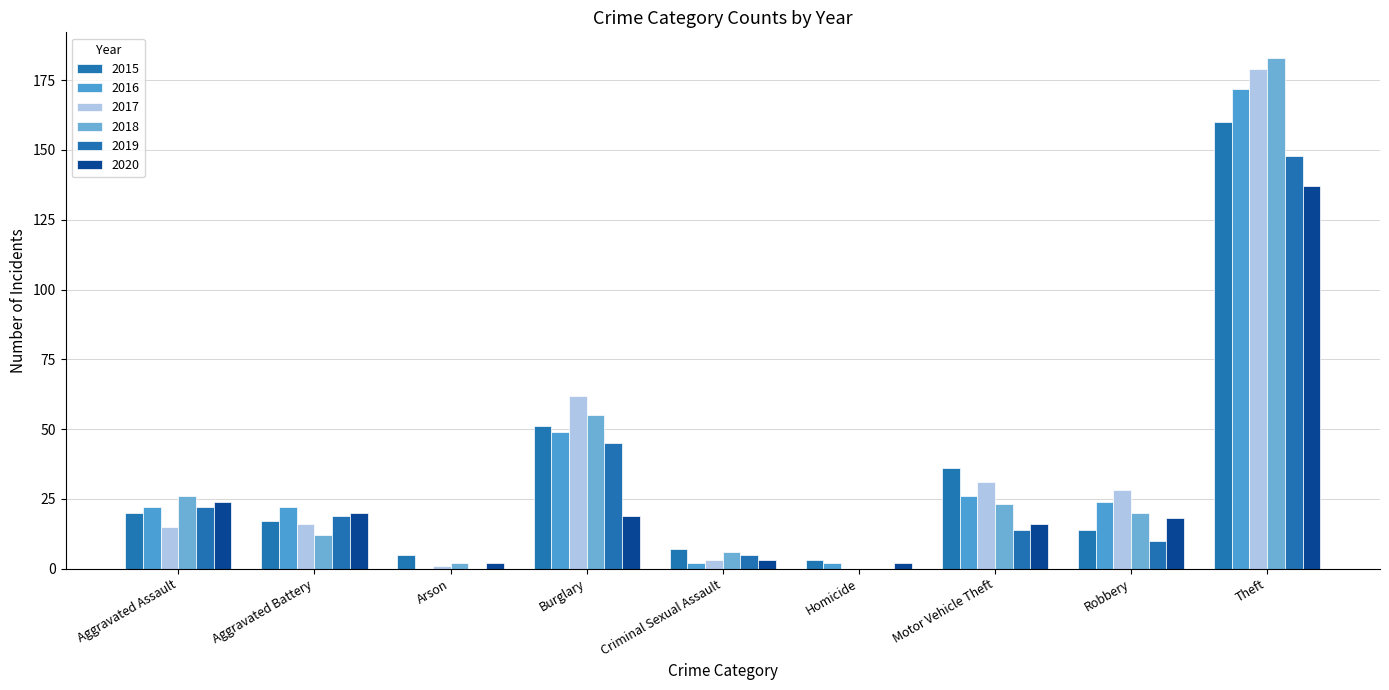

What is the difference between the second highest and second lowest values in the 2020 series?

22